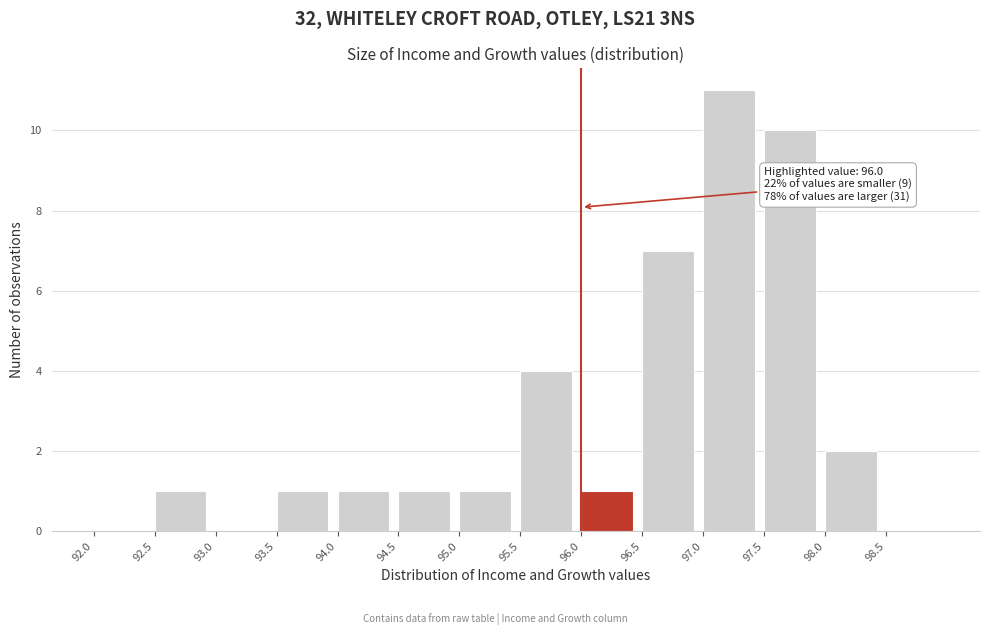

Which range on the x-axis has the tallest bar?

97.0 to 97.5